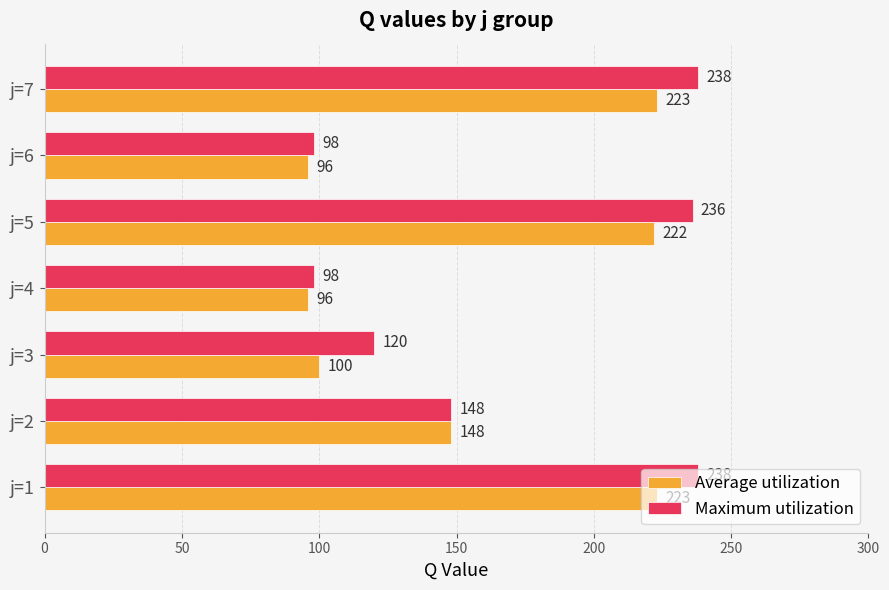

True or false: Maximum utilization has a value of 372 at j=1.

False